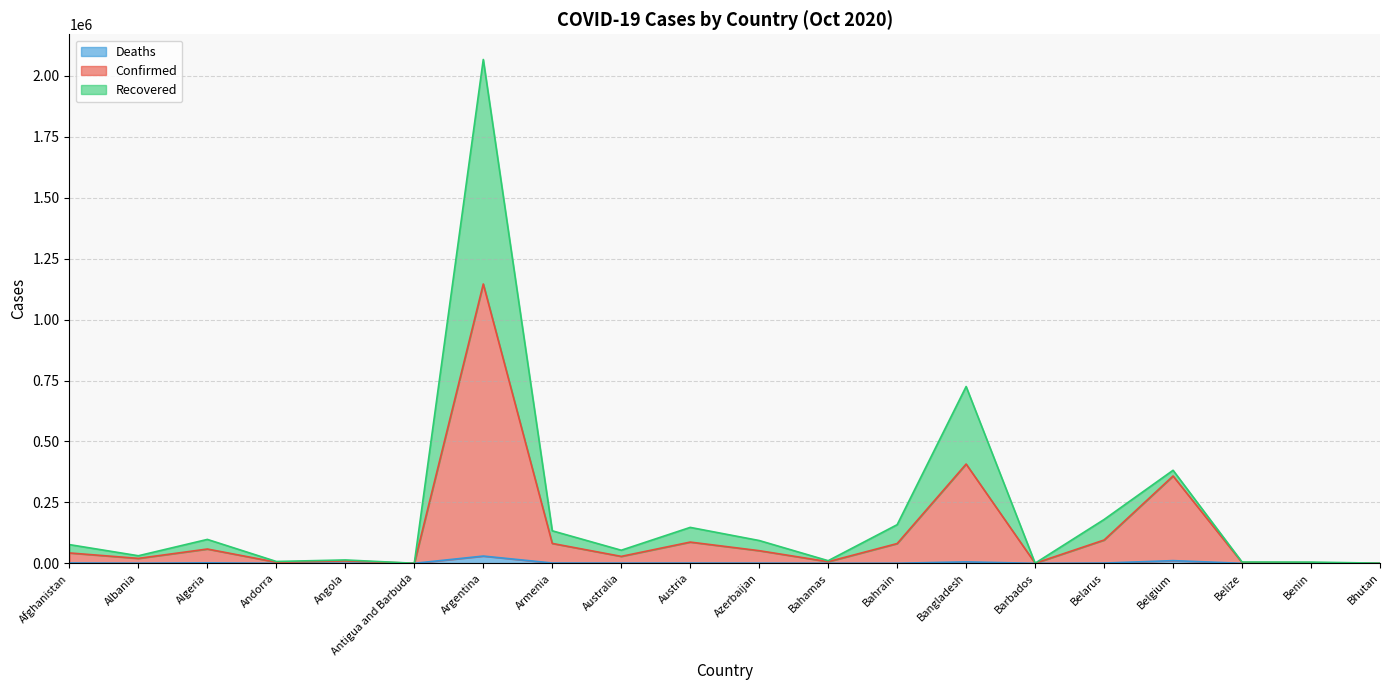

True or false: Deaths and Confirmed cross at least once.

False